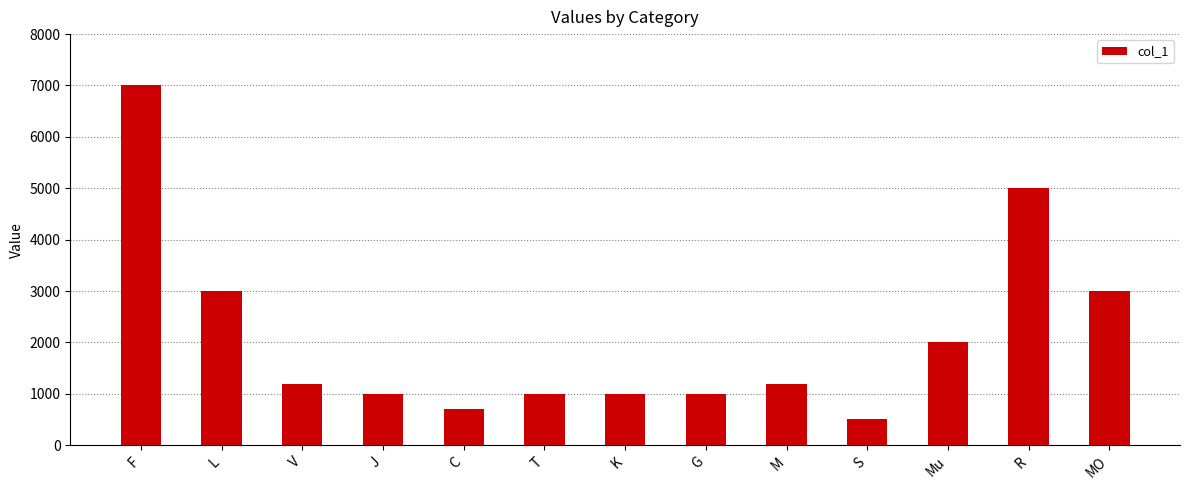

What value does the data have at R, to the nearest 100?

5000